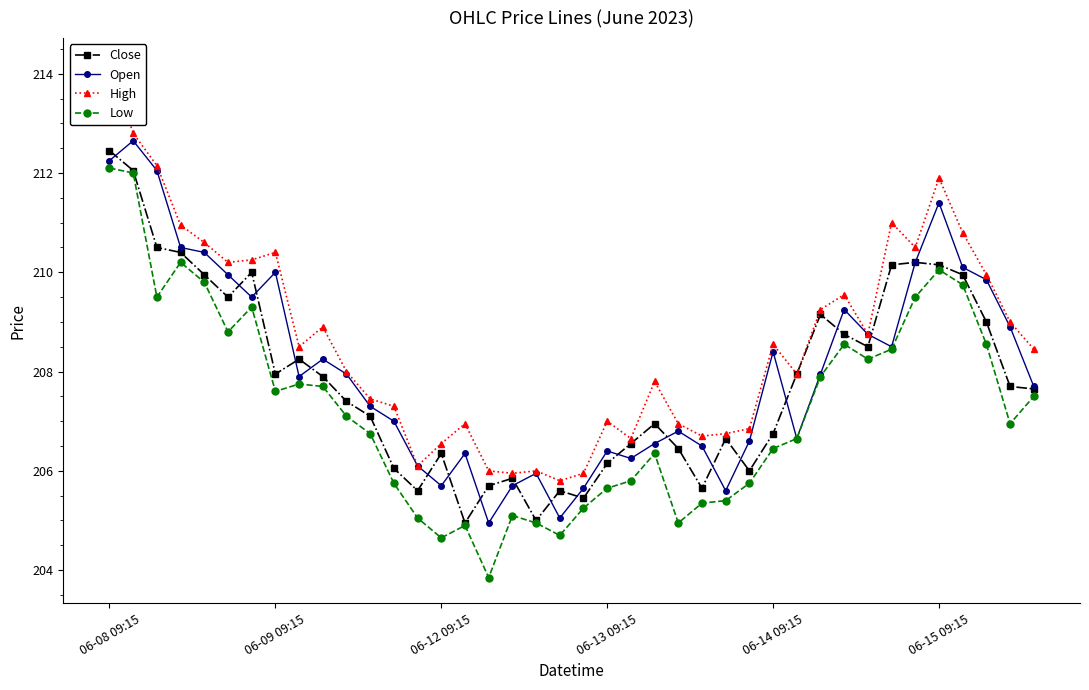

Where does the High series first go above 208?

06-08 09:15